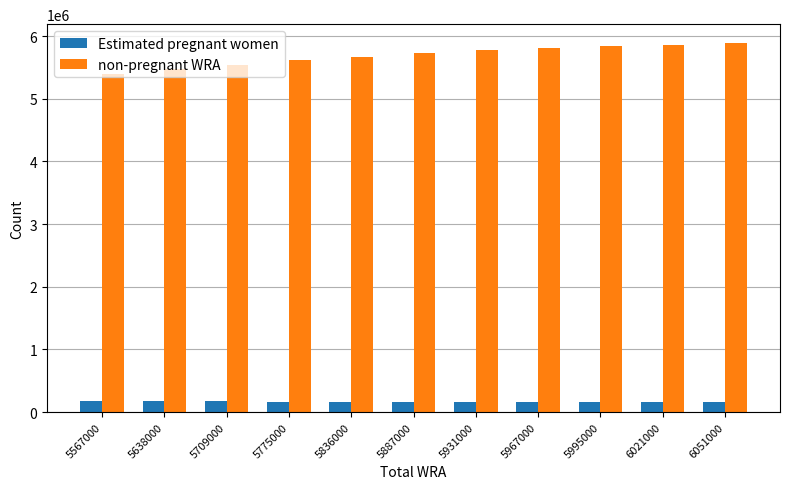

How many values in the non-pregnant WRA series are below 5725018?

5